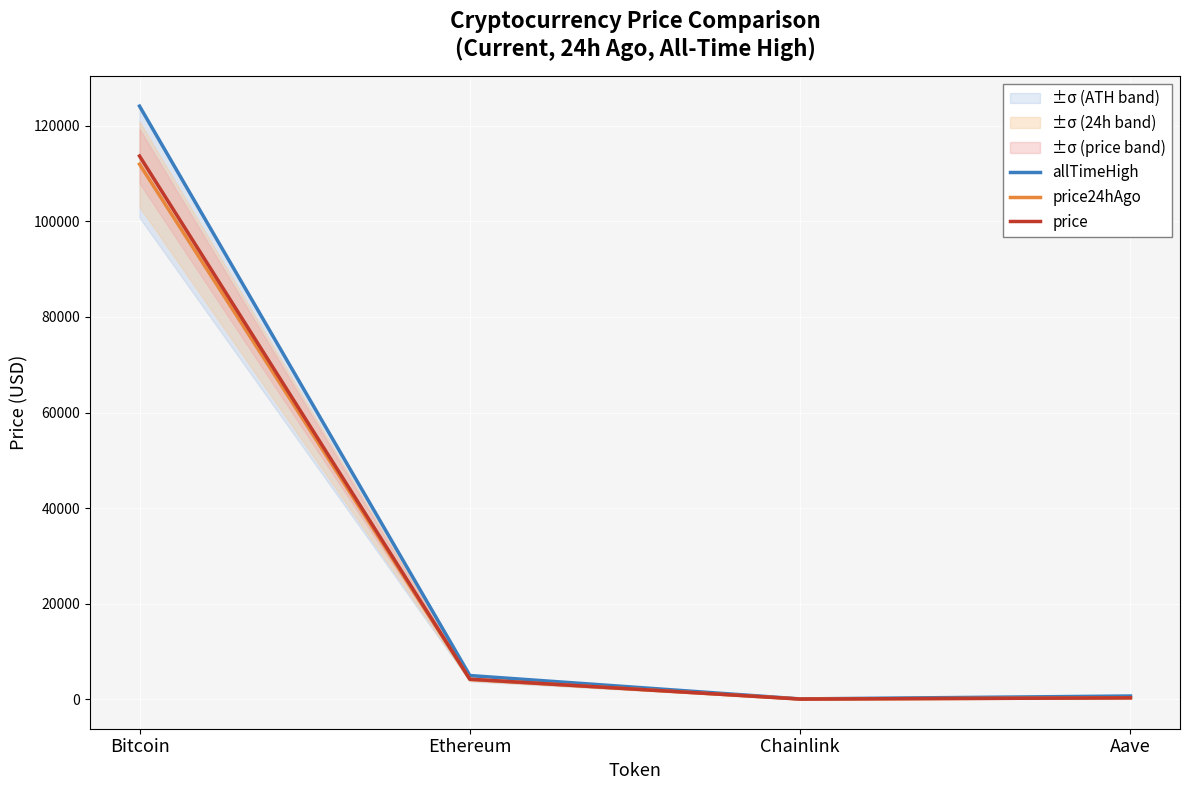

What is the greatest value displayed?

124128.0